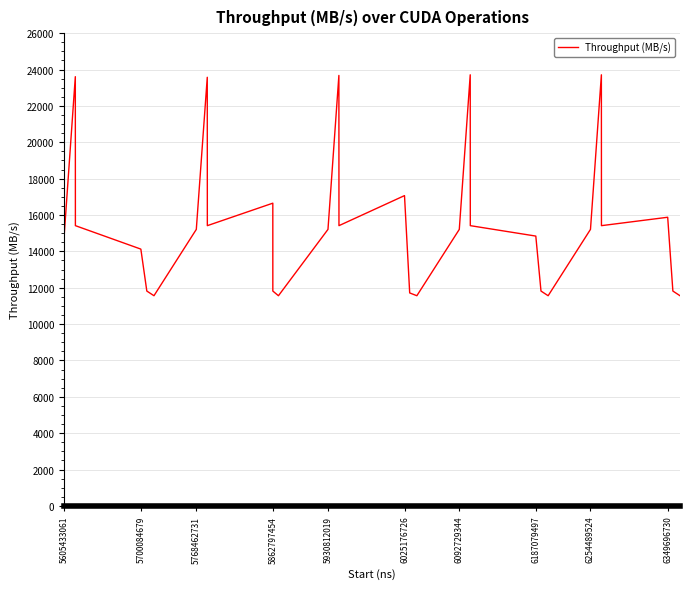

How many interior local peaks (higher than both neighbors) does the data have?

8